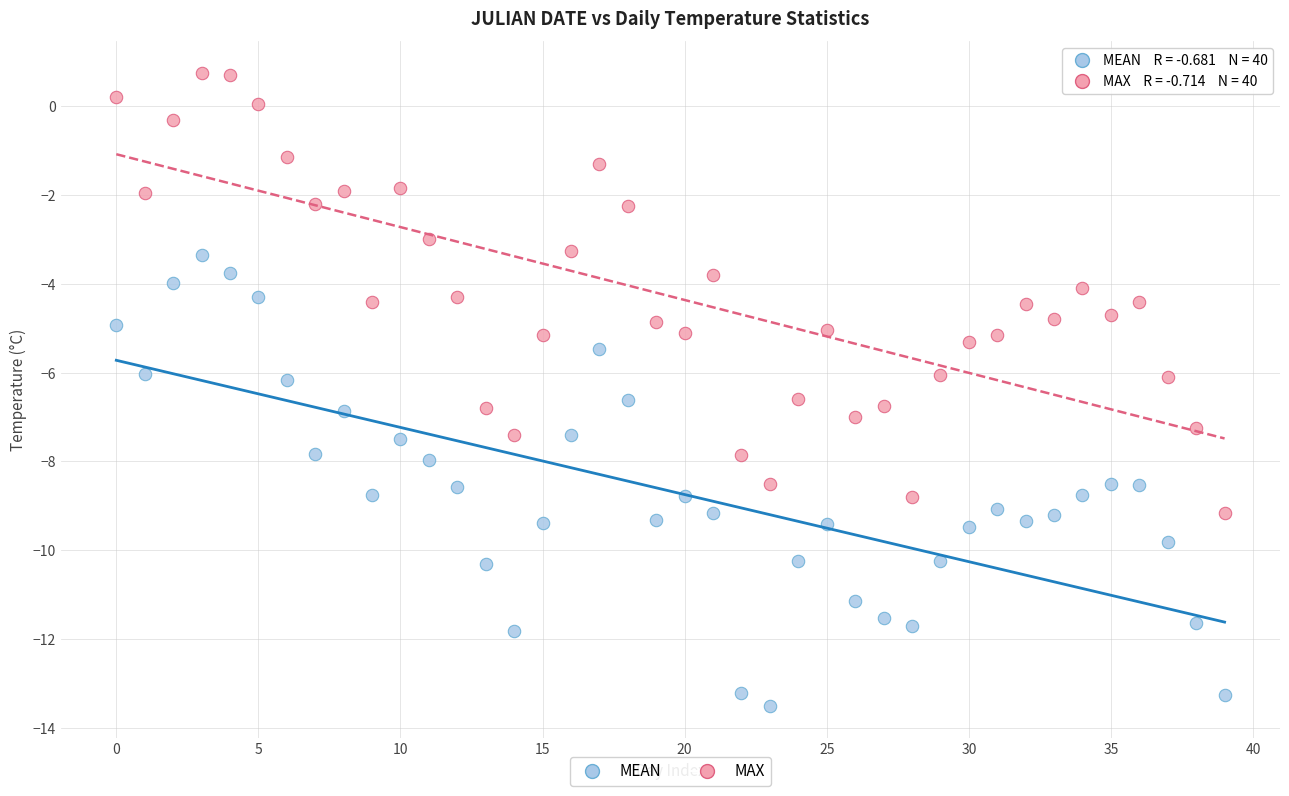

Which series reaches the maximum Y coordinate?

MAX